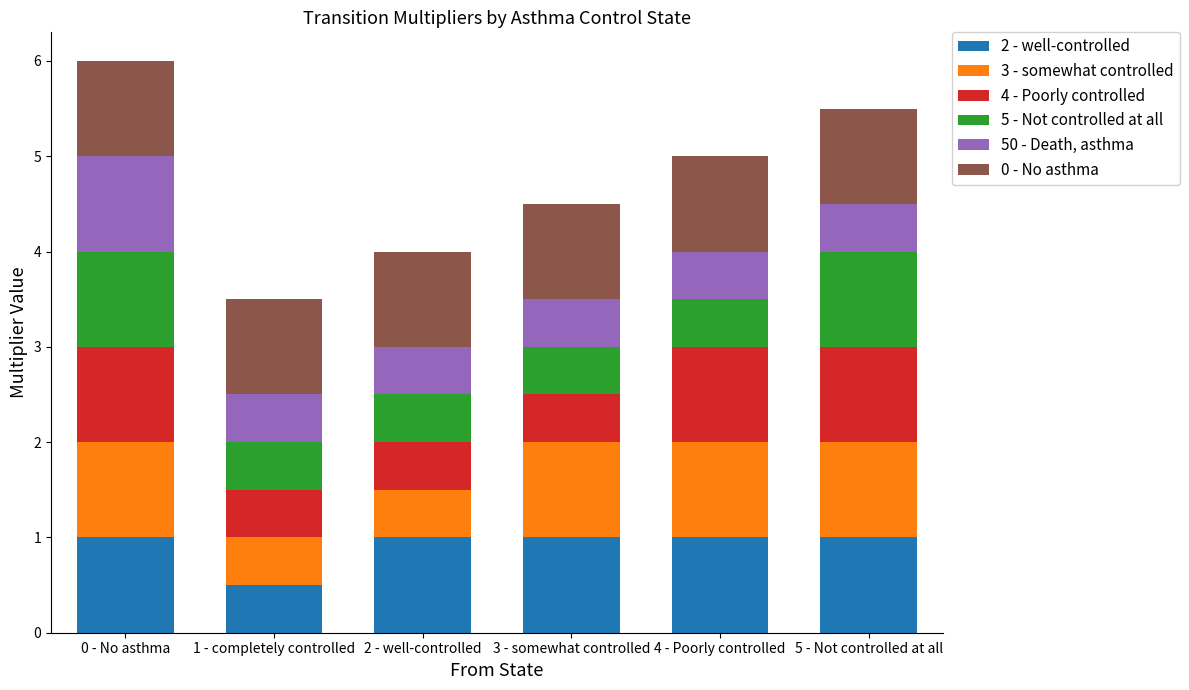

What is the highest value of the 2 - well-controlled series?

1.0